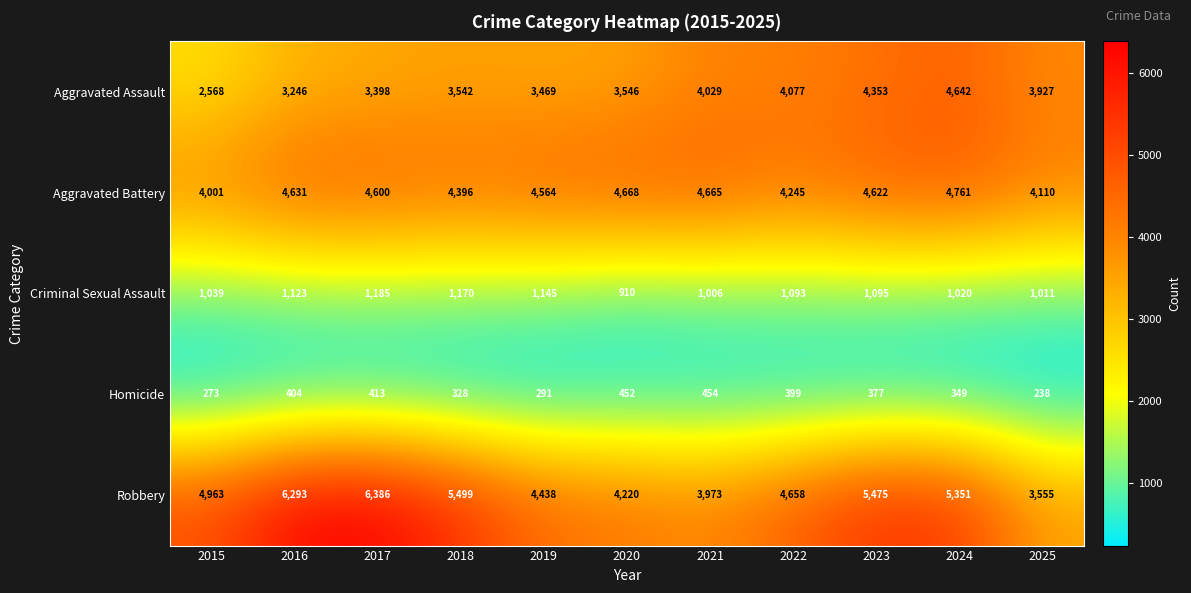

What is the total value across all series at 2023?

15922